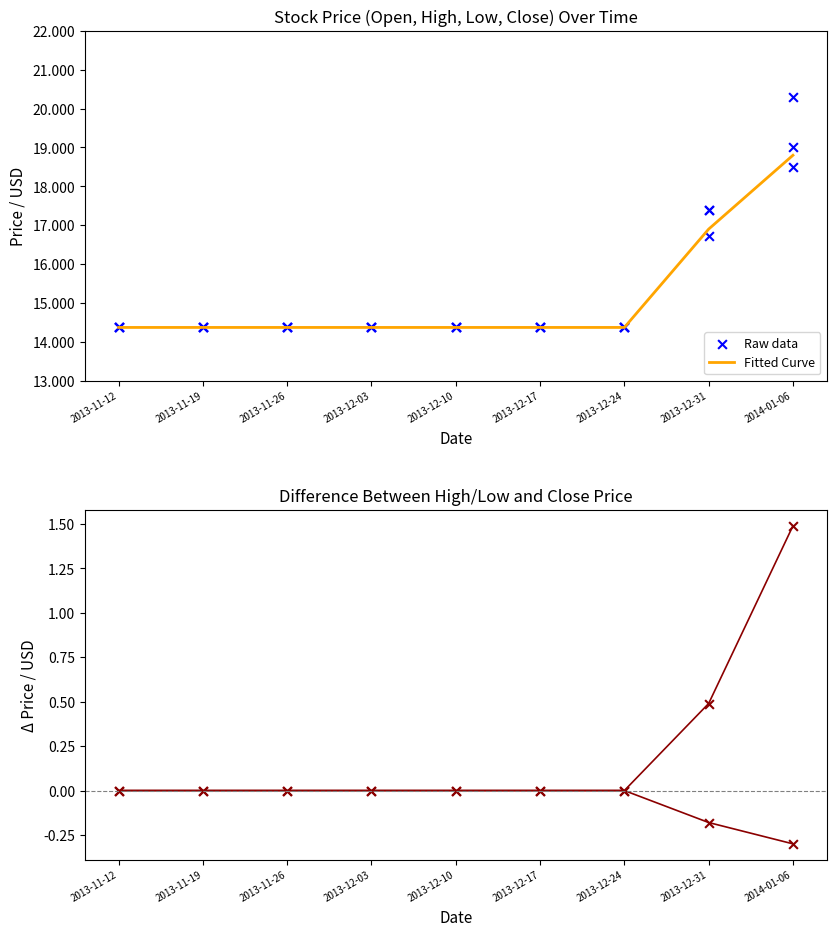

Which series reaches the minimum Y coordinate?

Low minus Close